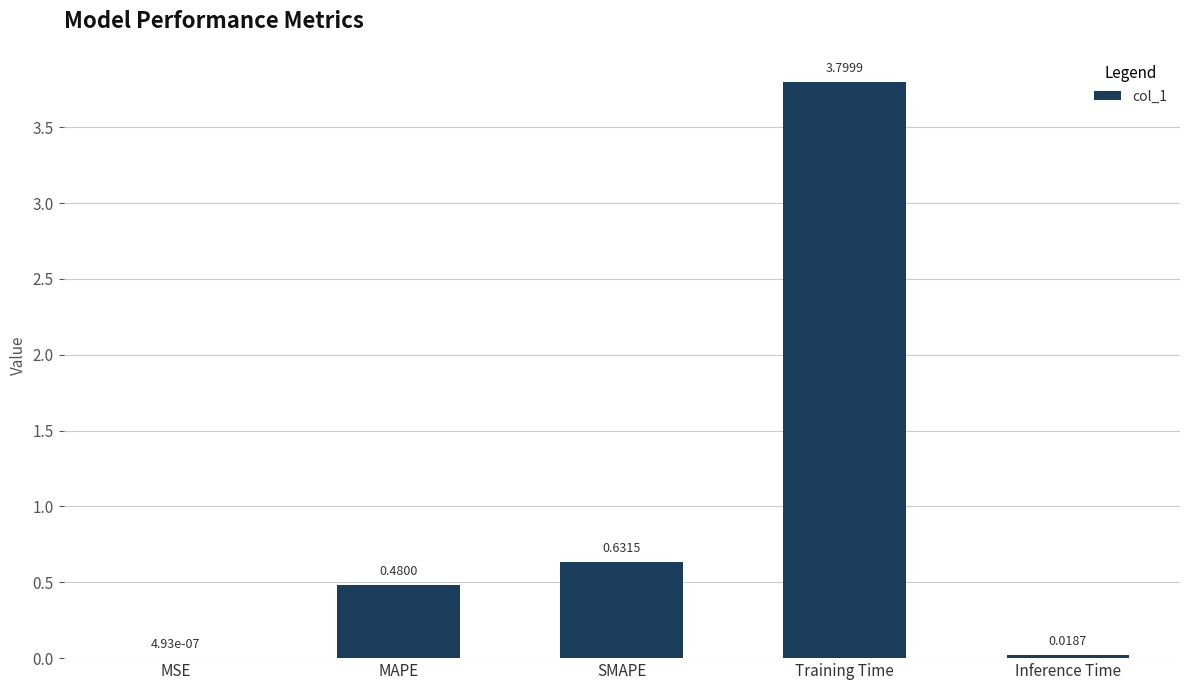

Does the chart contain stacked bars?

No